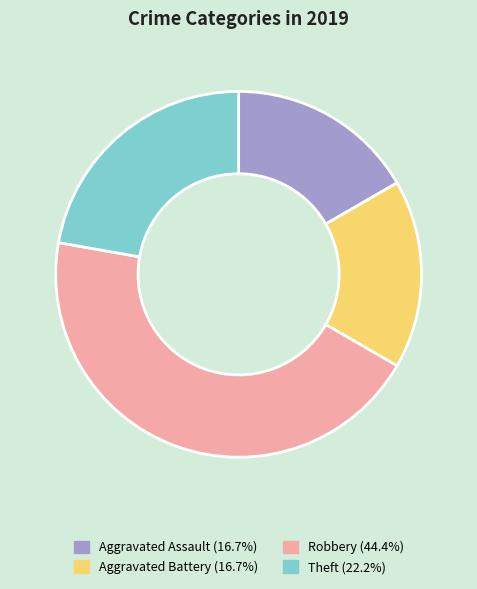

The Aggravated Assault slice represents 17% of the pie. True or false?

True